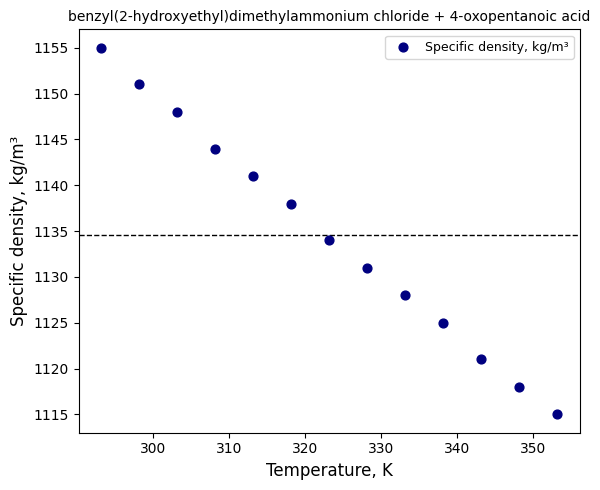

What is the range of Y values (max minus min)?

40